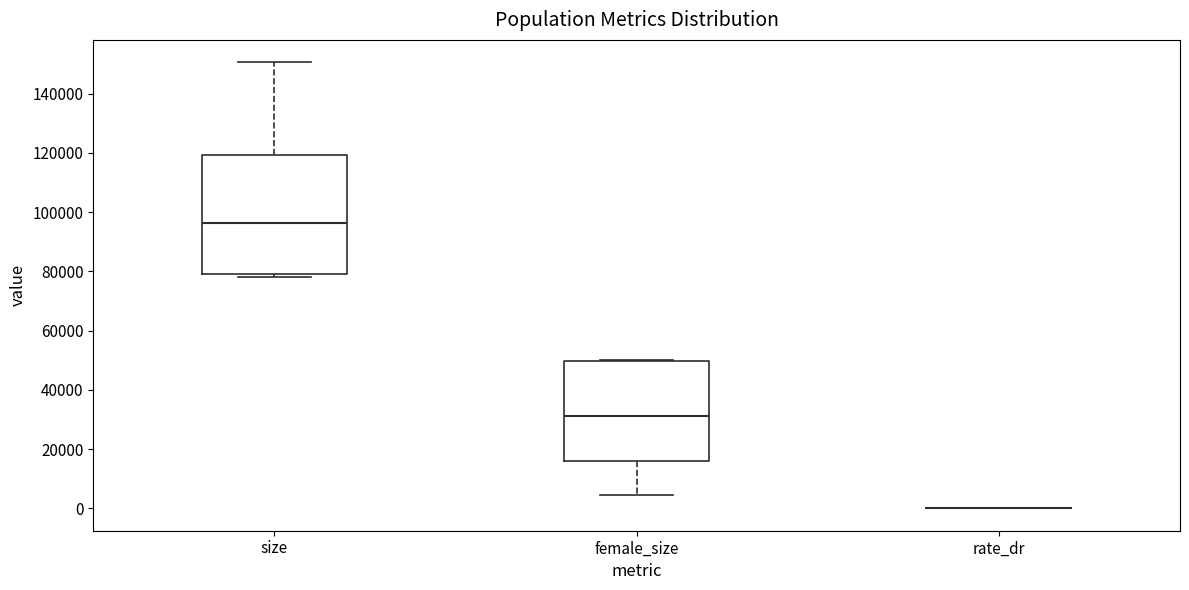

Reading left to right, read every box against the y-axis: the position of its median line, the range the box covers, and the ends of its whiskers. The values are not printed on the chart, so give them approximately, as read against the axis.

size: median 96000, box 80000 to 120000, whiskers 78000 to 150000
female_size: median 32000, box 16000 to 50000, whiskers 4000 to 50000 (just above the box's upper edge)
rate_dr: box collapsed to a line at 0, whiskers 0 to 0